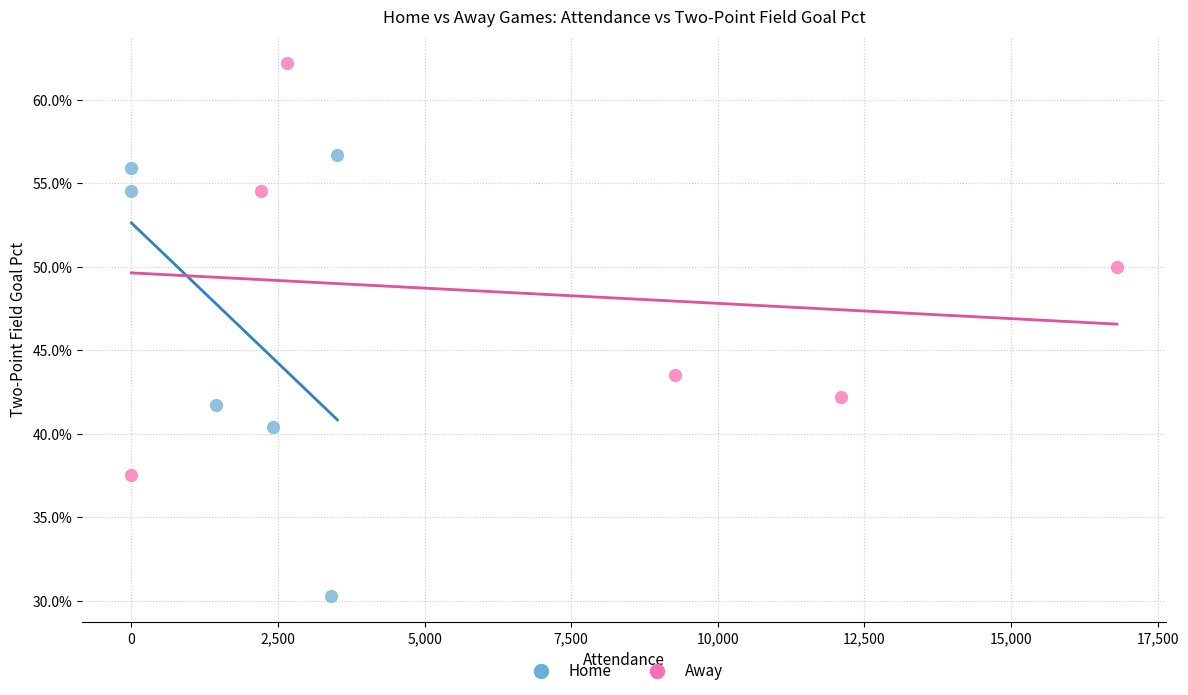

What are all the series names shown in the legend?

Home, Away